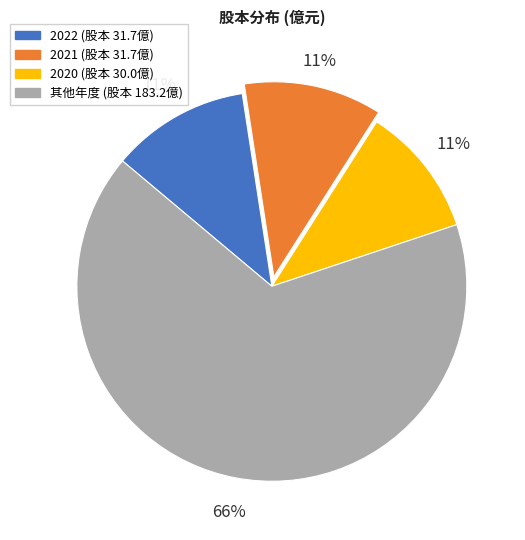

To the nearest percent, what is the average slice percentage?

25%